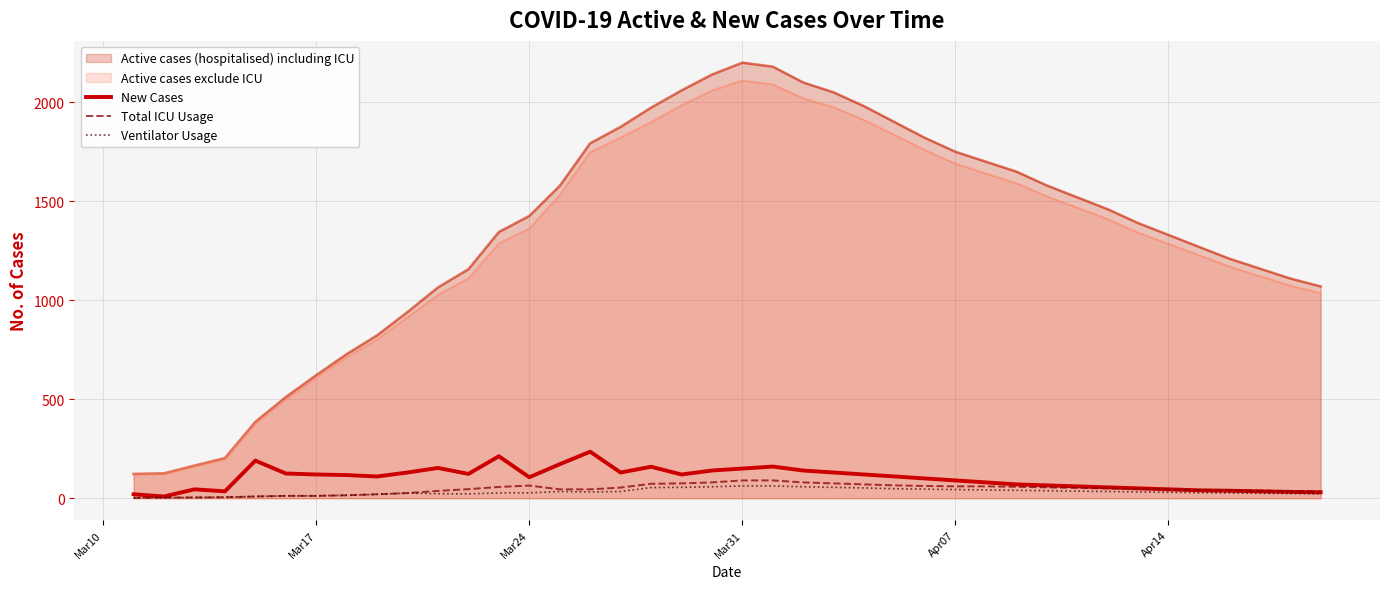

Which series has the largest range (max minus min)?

Active cases (hospitalised) including ICU